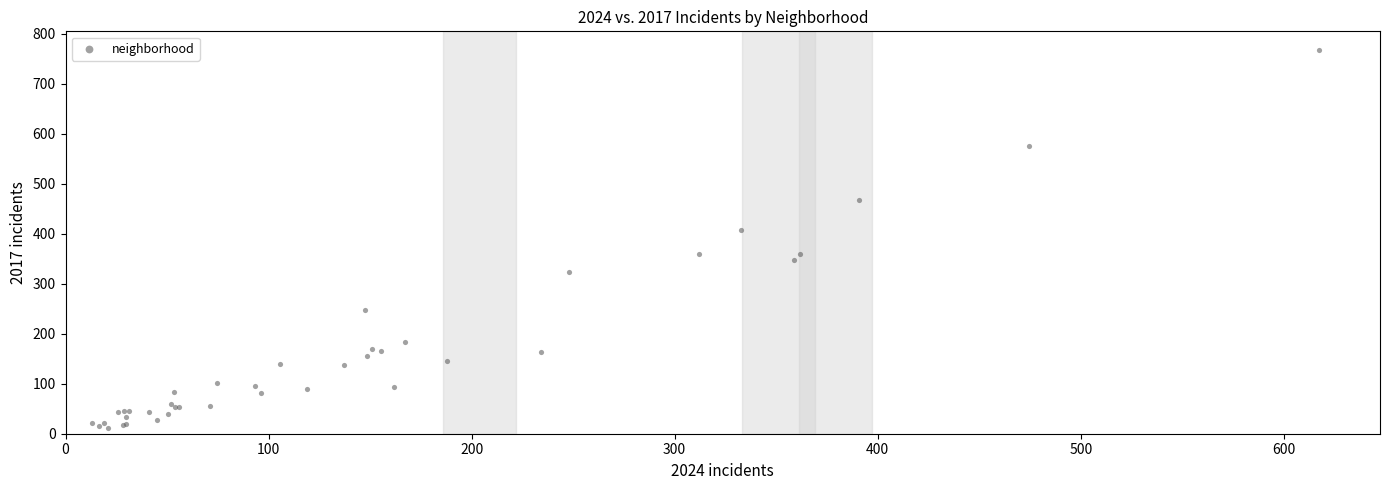

What Y value in the scatter plot is closest to 389?

407.6